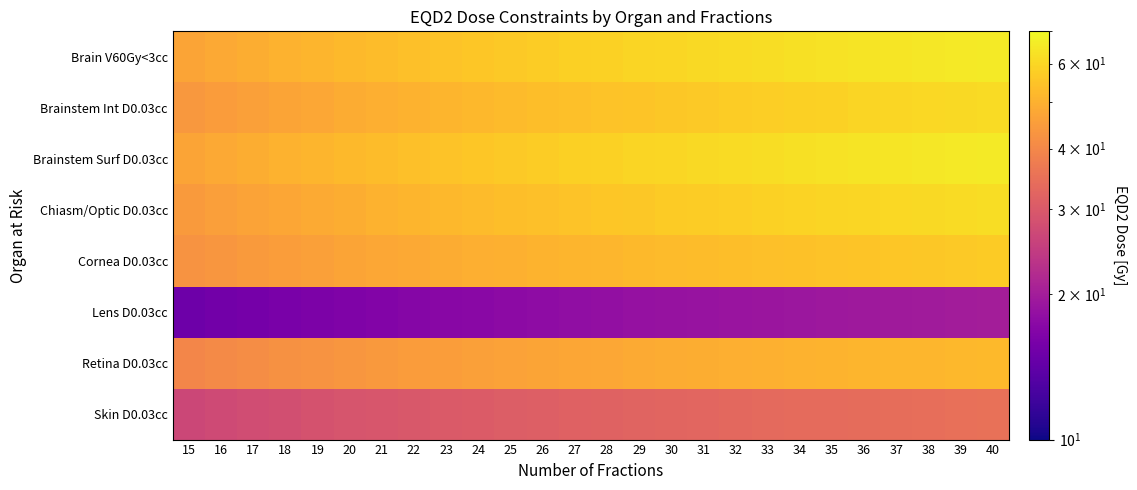

Reading left to right, extract all data points from this chart.

Brain V60Gy<3cc: 15=46.9	16=48.0	17=49.1	18=50.1	19=51.1	20=52.1	21=53.0	22=53.9	23=54.8	24=55.6	25=56.4	26=57.2	27=57.9	28=58.6	29=59.3	30=60.0	31=60.7	32=61.3	33=61.9	34=62.5	35=63.1	36=63.7	37=64.2	38=64.8	39=65.3	40=65.8
Brainstem Int D0.03cc: 15=43.9	16=44.9	17=45.9	18=46.9	19=47.8	20=48.7	21=49.5	22=50.4	23=51.1	24=51.9	25=52.6	26=53.3	27=54.0	28=54.7	29=55.3	30=55.9	31=56.5	32=57.1	33=57.6	34=58.2	35=58.7	36=59.2	37=59.8	38=60.2	39=60.7	40=61.2
Brainstem Surf D0.03cc: 15=46.9	16=48.0	17=49.1	18=50.1	19=51.1	20=52.1	21=53.0	22=53.9	23=54.8	24=55.6	25=56.4	26=57.2	27=57.9	28=58.6	29=59.3	30=60.0	31=60.7	32=61.3	33=61.9	34=62.5	35=63.1	36=63.7	37=64.2	38=64.8	39=65.3	40=65.8
Chiasm/Optic D0.03cc: 15=44.4	16=45.5	17=46.5	18=47.5	19=48.4	20=49.3	21=50.1	22=51.0	23=51.8	24=52.5	25=53.3	26=54.0	27=54.7	28=55.3	29=56.0	30=56.6	31=57.2	32=57.8	33=58.4	34=58.9	35=59.5	36=60.0	37=60.5	38=61.0	39=61.5	40=62.0
Cornea D0.03cc: 15=42.7	16=43.6	17=44.5	18=45.3	19=46.1	20=46.8	21=47.5	22=48.2	23=48.8	24=49.4	25=50.0	26=50.6	27=51.1	28=51.6	29=52.1	30=52.6	31=53.1	32=53.5	33=53.9	34=54.4	35=54.8	36=55.2	37=55.5	38=55.9	39=56.3	40=56.6
Lens D0.03cc: 15=15.0	16=15.3	17=15.6	18=15.9	19=16.2	20=16.5	21=16.7	22=16.9	23=17.2	24=17.4	25=17.6	26=17.8	27=18.0	28=18.2	29=18.4	30=18.5	31=18.7	32=18.9	33=19.0	34=19.2	35=19.3	36=19.5	37=19.6	38=19.7	39=19.9	40=20.0
Retina D0.03cc: 15=39.8	16=40.6	17=41.4	18=42.1	19=42.8	20=43.5	21=44.1	22=44.7	23=45.3	24=45.8	25=46.4	26=46.9	27=47.3	28=47.8	29=48.2	30=48.7	31=49.1	32=49.5	33=49.9	34=50.2	35=50.6	36=51.0	37=51.3	38=51.6	39=51.9	40=52.2
Skin D0.03cc: 15=26.5	16=27.1	17=27.6	18=28.1	19=28.6	20=29.0	21=29.4	22=29.8	23=30.2	24=30.6	25=30.9	26=31.2	27=31.6	28=31.9	29=32.2	30=32.5	31=32.7	32=33.0	33=33.2	34=33.5	35=33.7	36=34.0	37=34.2	38=34.4	39=34.6	40=34.8